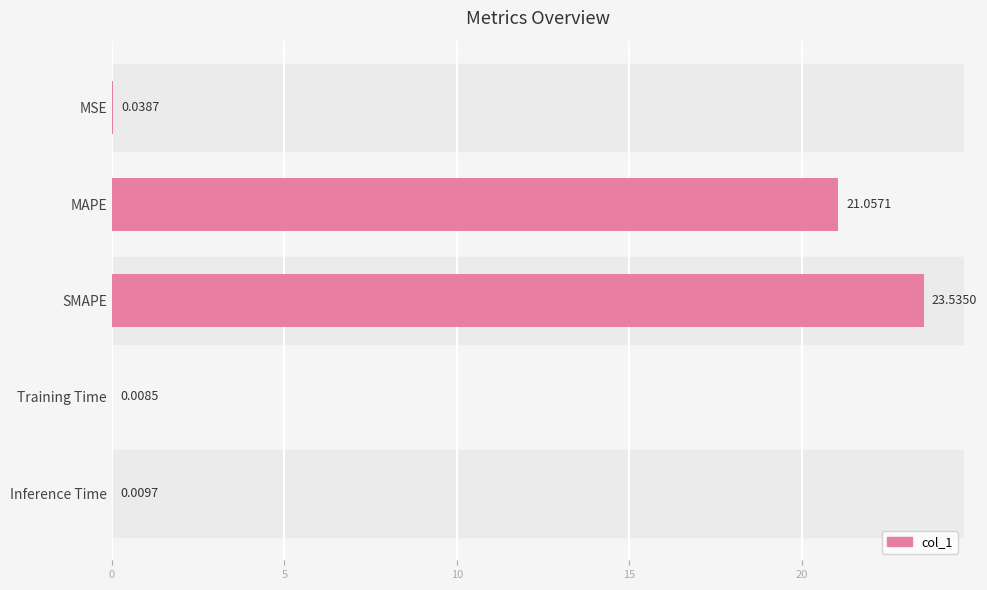

Are the bars grouped side by side (vs. stacked)?

No